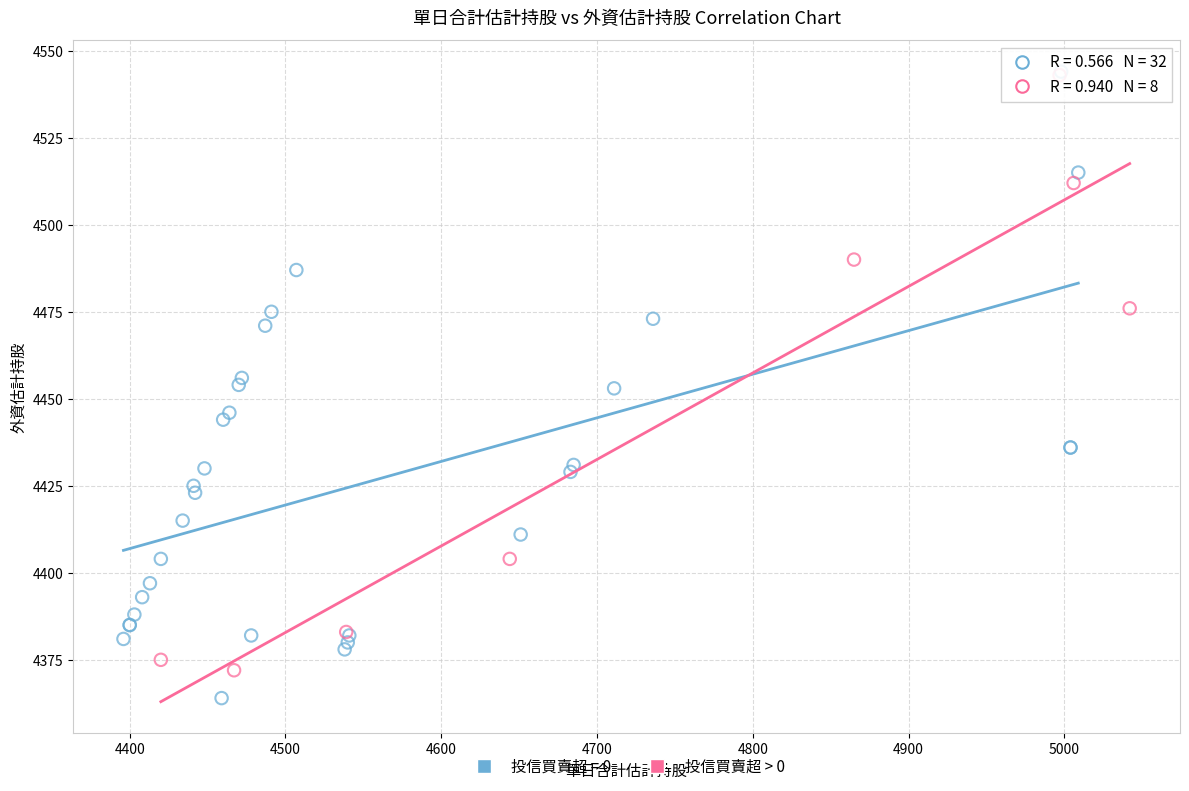

Which series has the widest spread of Y values?

投信買賣超 = 0